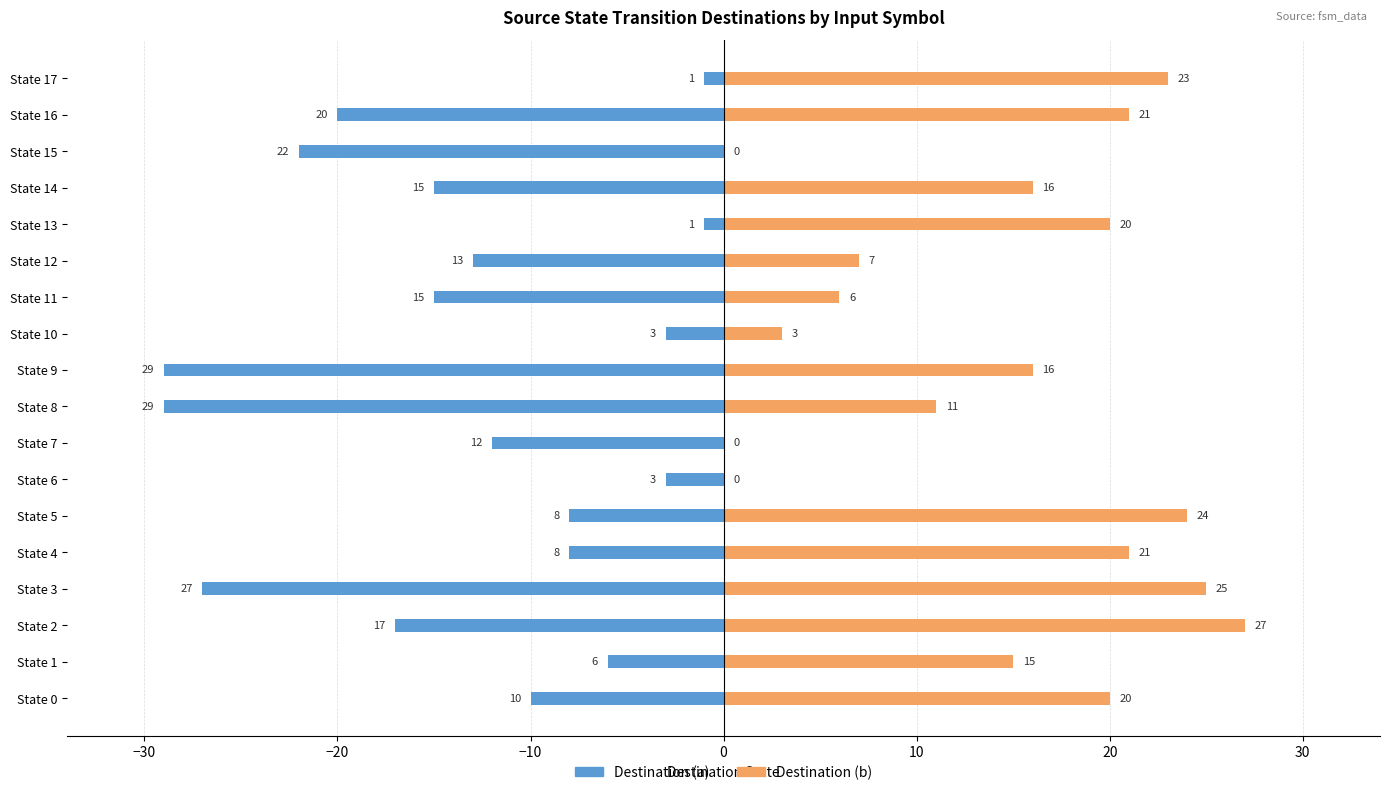

Which series has the largest total across all categories?

Destination (b)